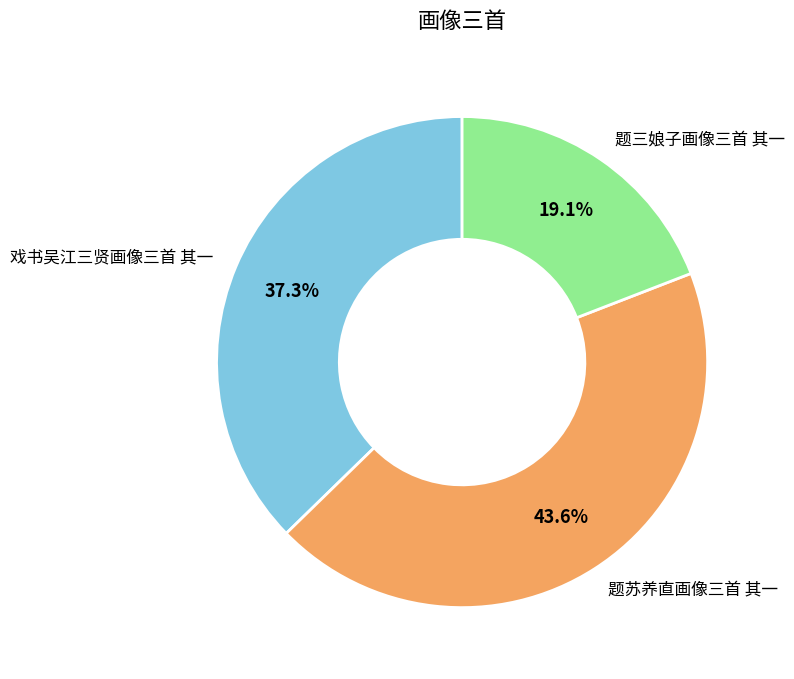

Rank the categories by value from lowest to highest.

题三娘子画像三首 其一, 戏书吴江三贤画像三首 其一, 题苏养直画像三首 其一